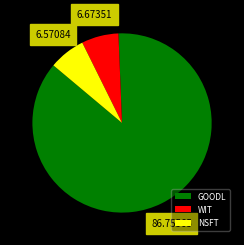

What is the ratio of the value at GOODL to the value at NSFT?

13.2